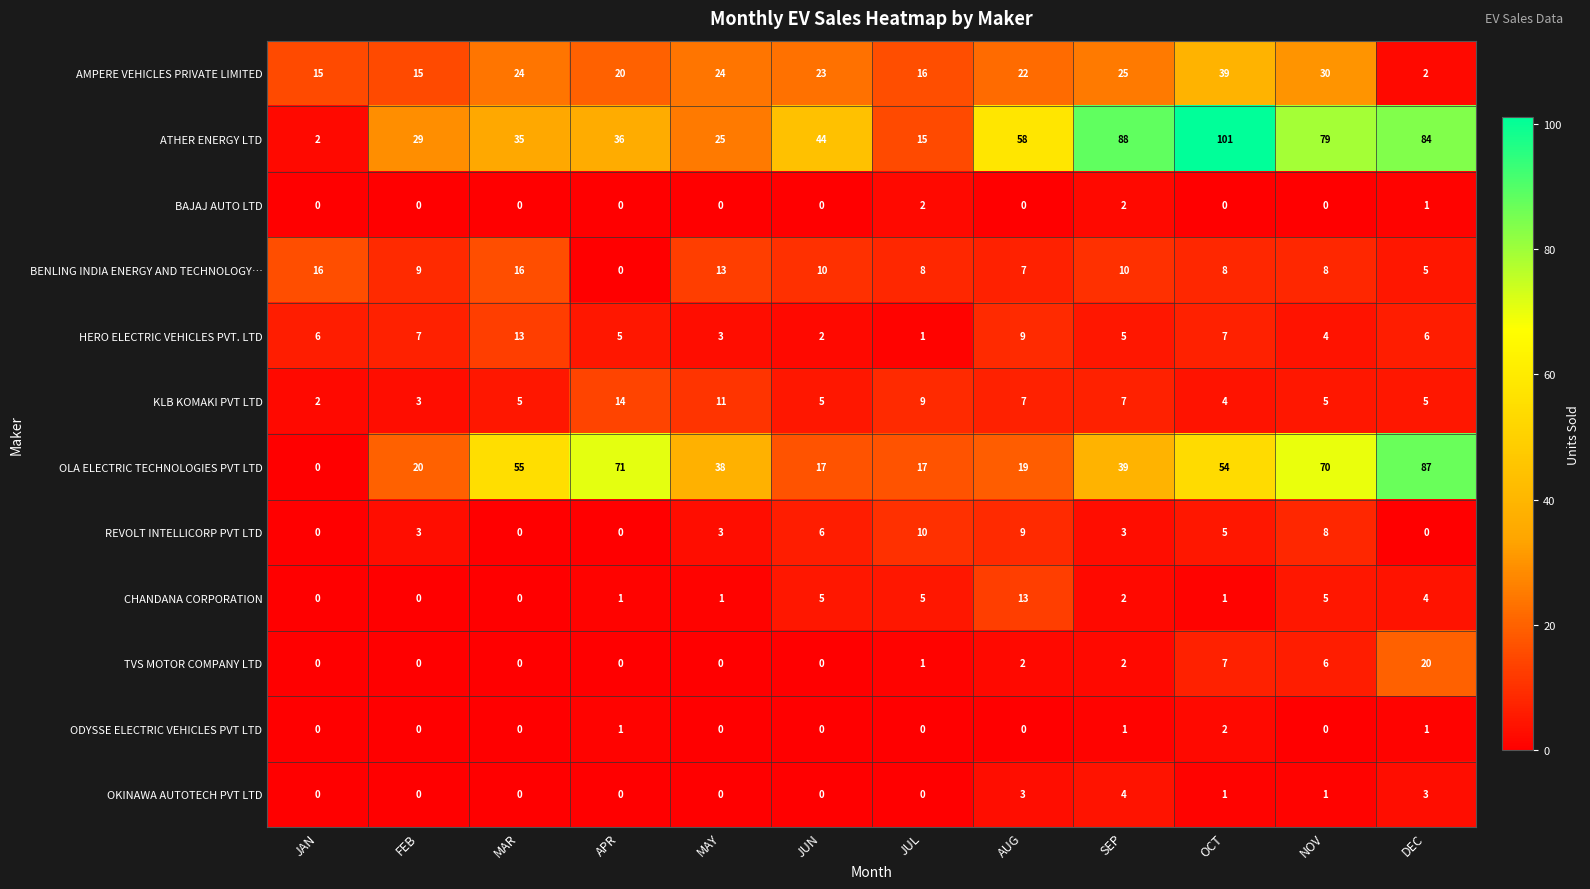

What is the highest value of the OKINAWA AUTOTECH PVT LTD series?

4